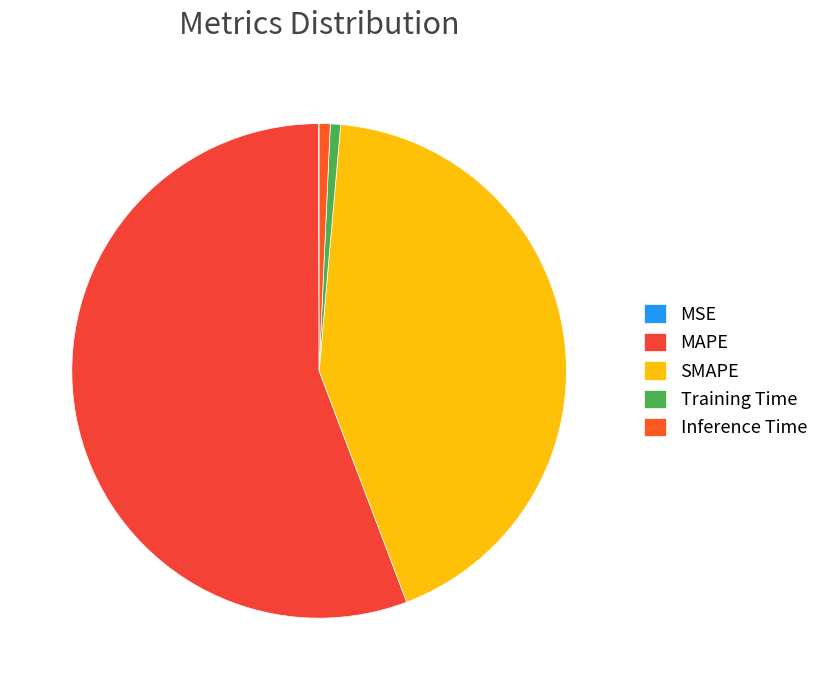

Which category has the smallest portion of the pie?

MSE